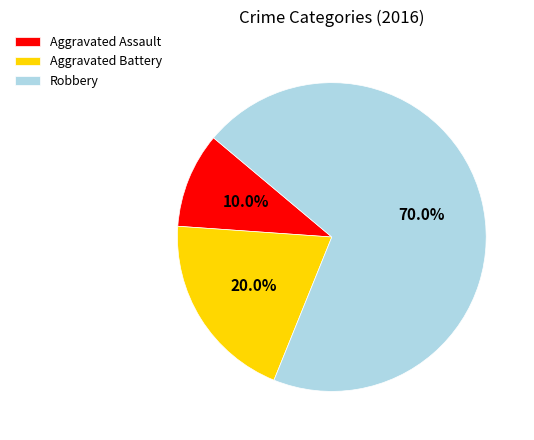

How many segments does this pie chart have?

3